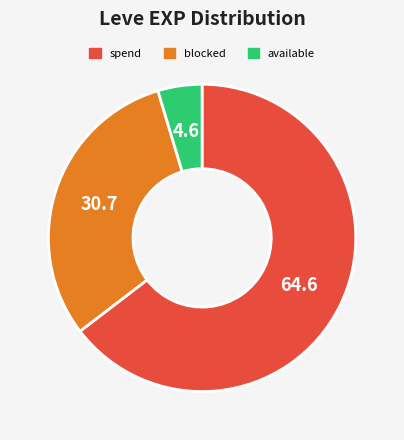

Which category has the smallest portion of the pie?

available